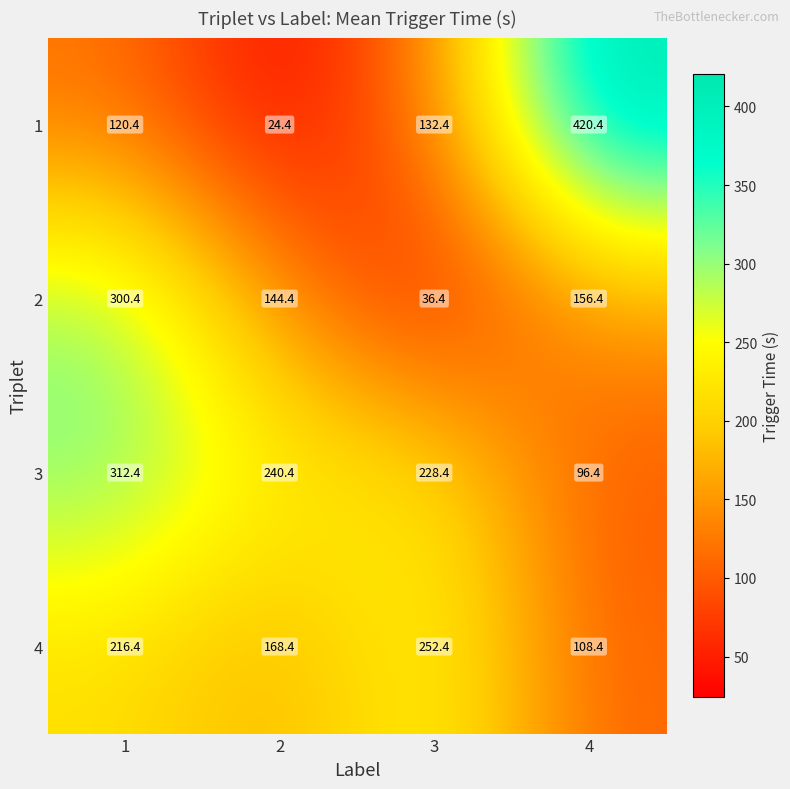

Count the number of categories in the chart.

4